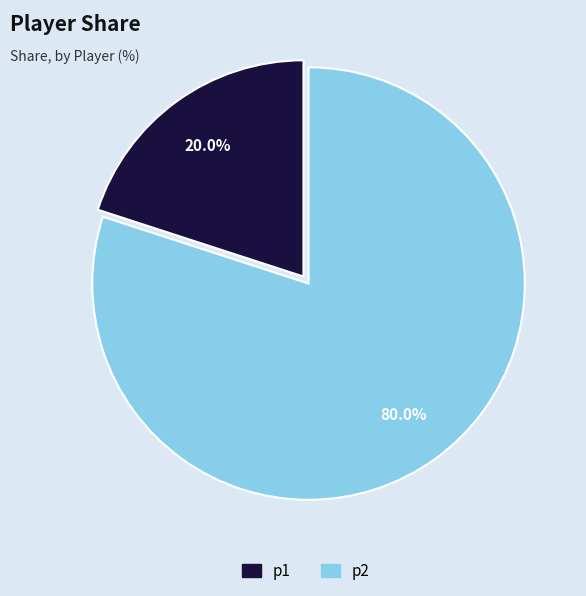

Which category has the biggest portion of the pie?

p2